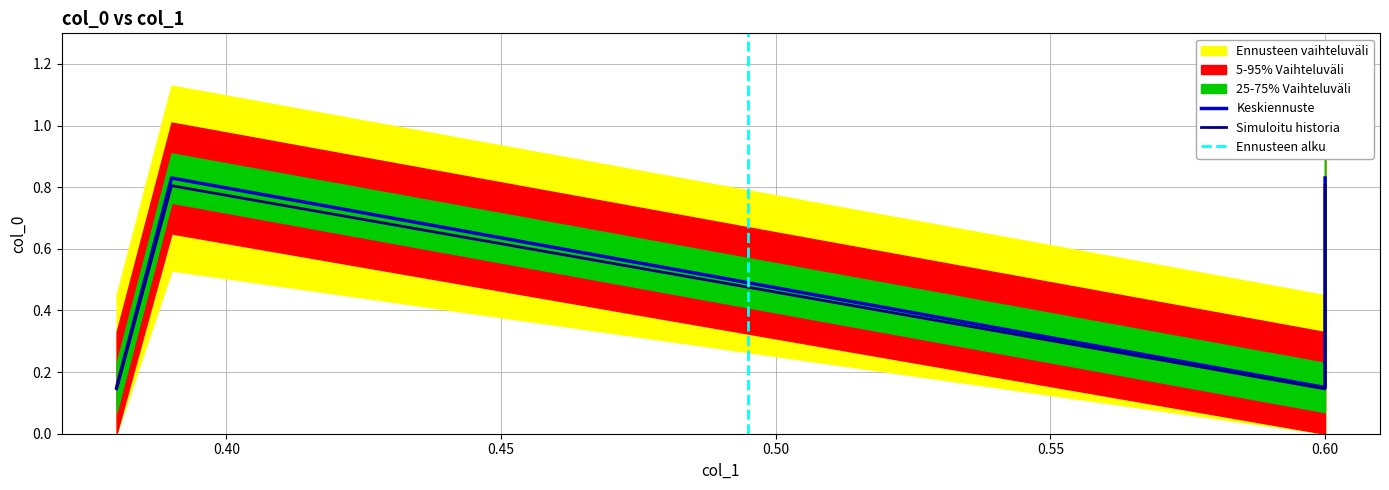

Which category has the lowest value across all series?

0.38